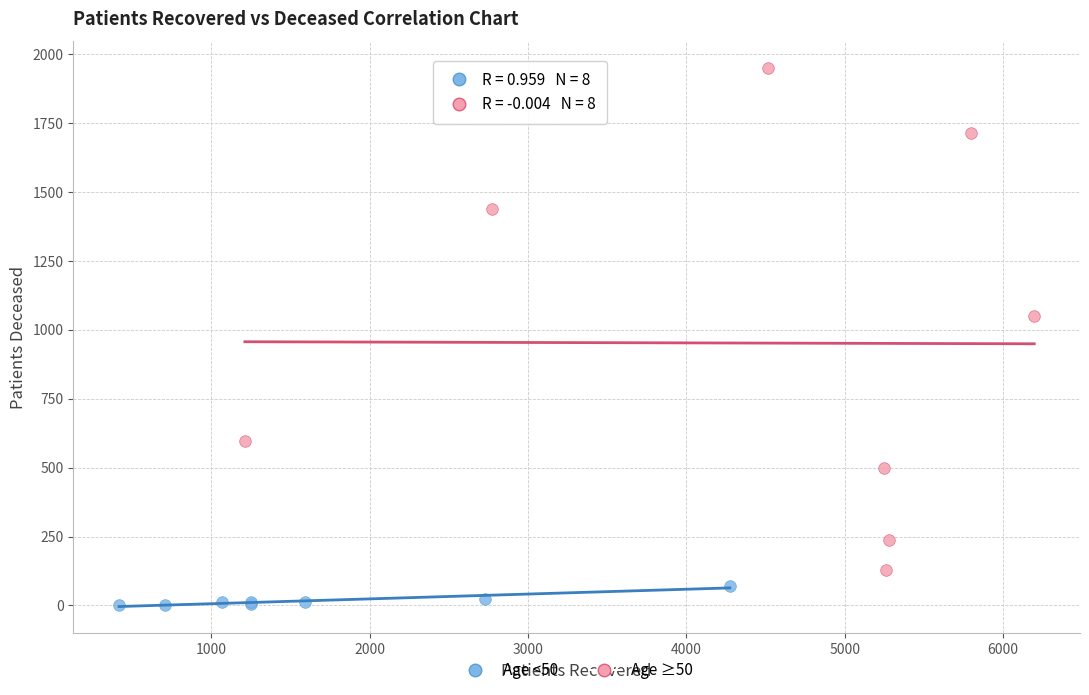

Which series contains the lowest Y value?

Age <50